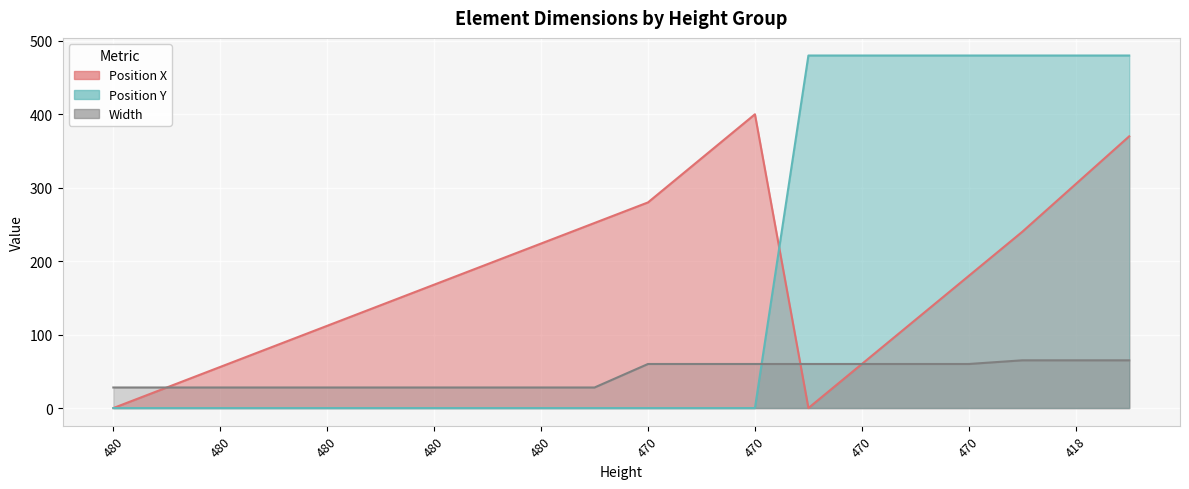

How many lines are shown in the chart?

3